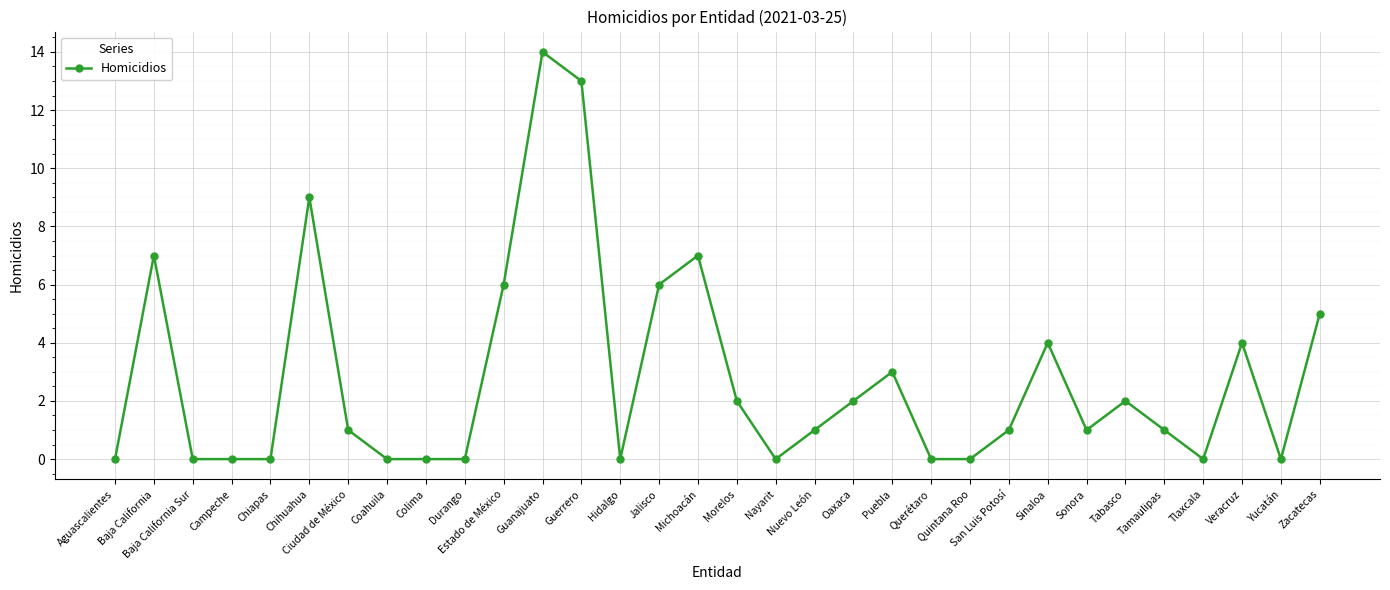

True or false: the data has more than 2 interior local peaks.

True